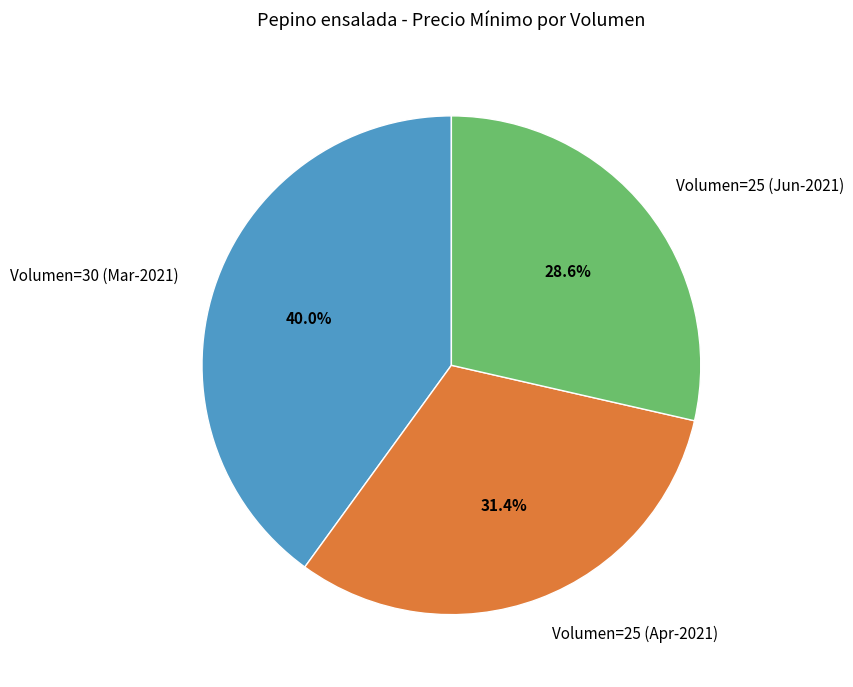

Rank the categories by value from highest to lowest.

Volumen=30 (Mar-2021), Volumen=25 (Apr-2021), Volumen=25 (Jun-2021)